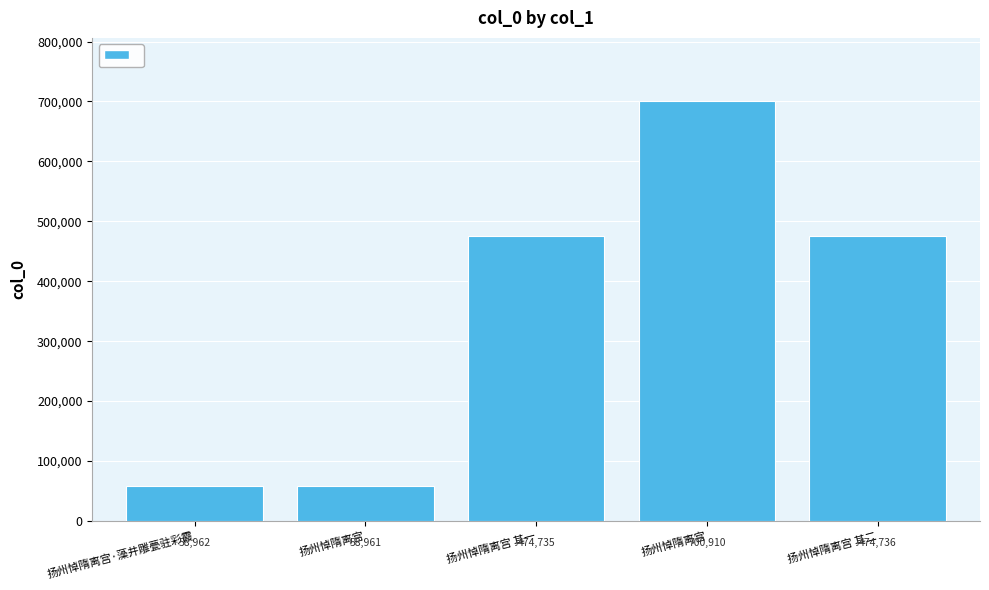

The value at 扬州悼隋离宫 is 103994. True or false?

False